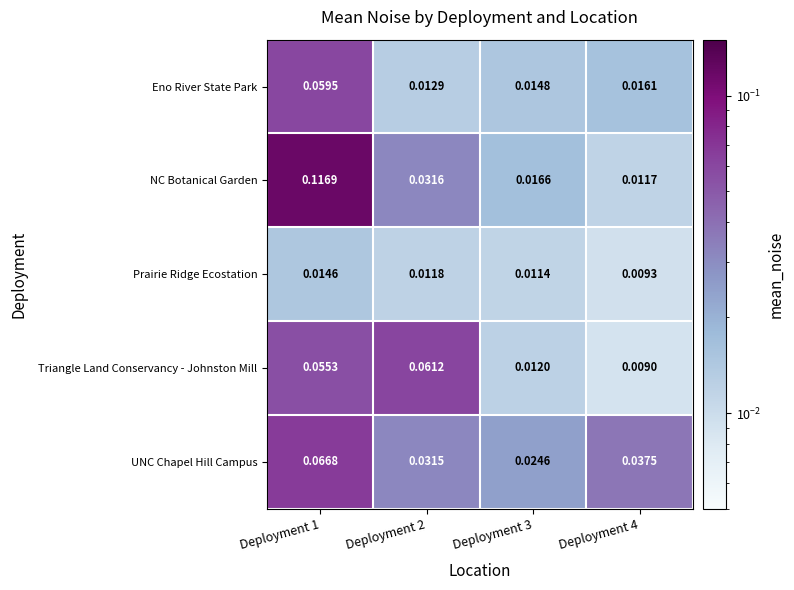

List the series in order of their peak value, lowest first.

Prairie Ridge Ecostation, Eno River State Park, Triangle Land Conservancy - Johnston Mill, UNC Chapel Hill Campus, NC Botanical Garden